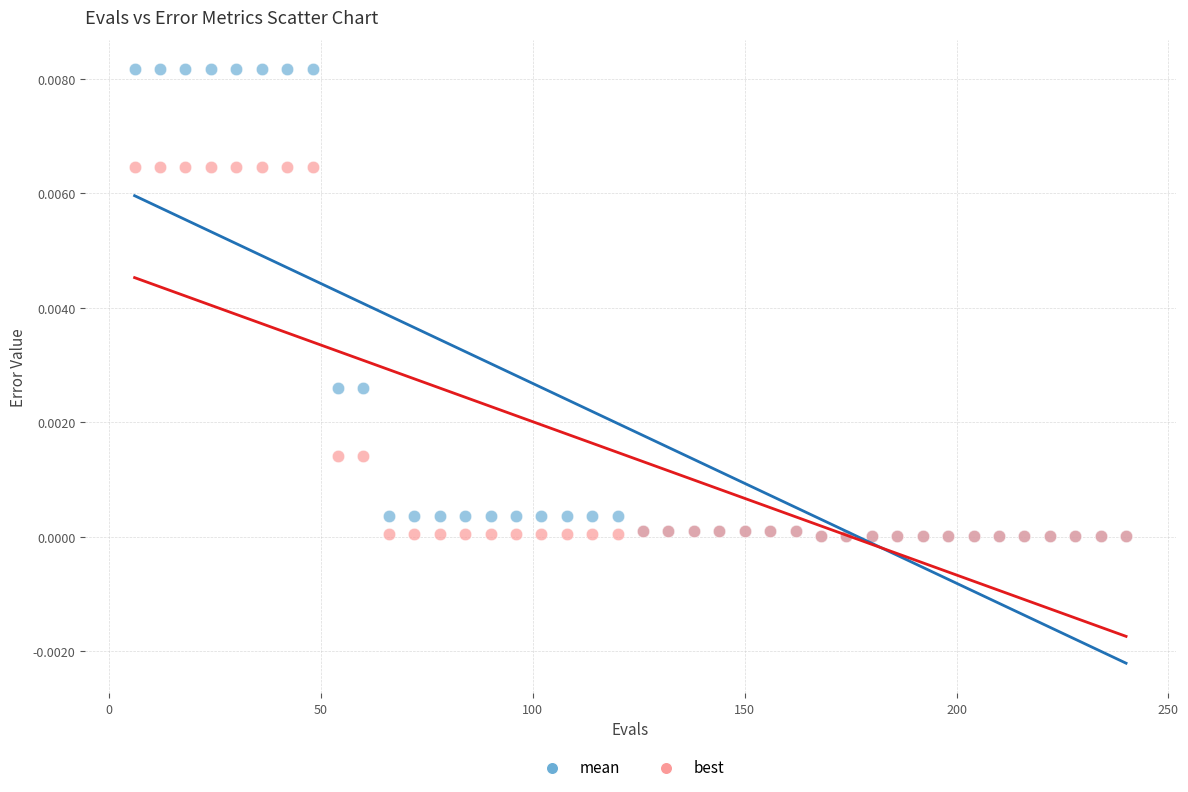

What are all the series names shown in the legend?

mean, best